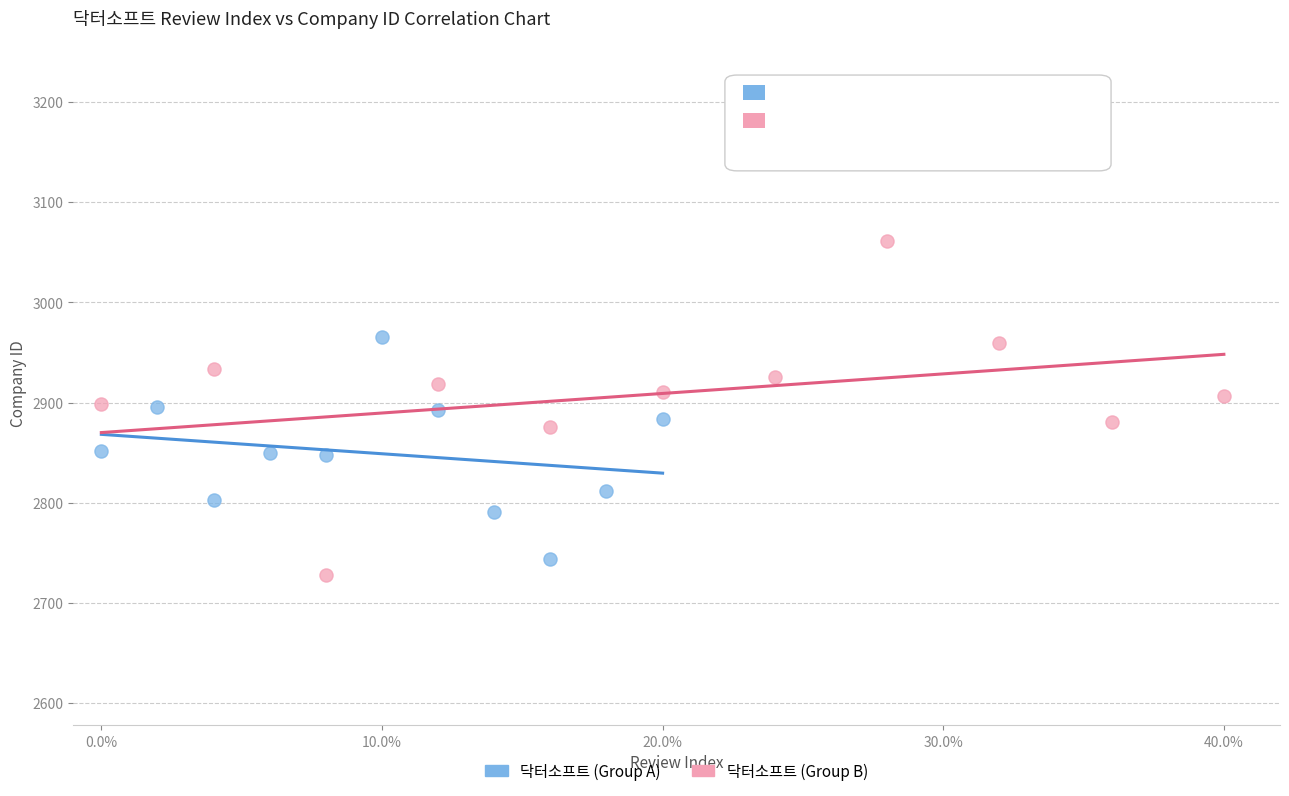

Which series has the widest spread of Y values?

닥터소프트 (Group B)